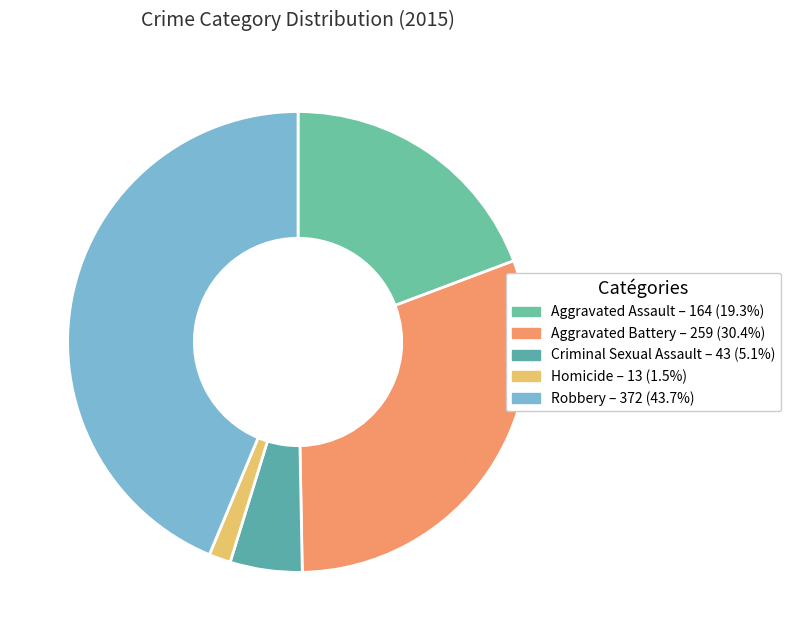

Which has a higher value, Robbery or Homicide?

Robbery